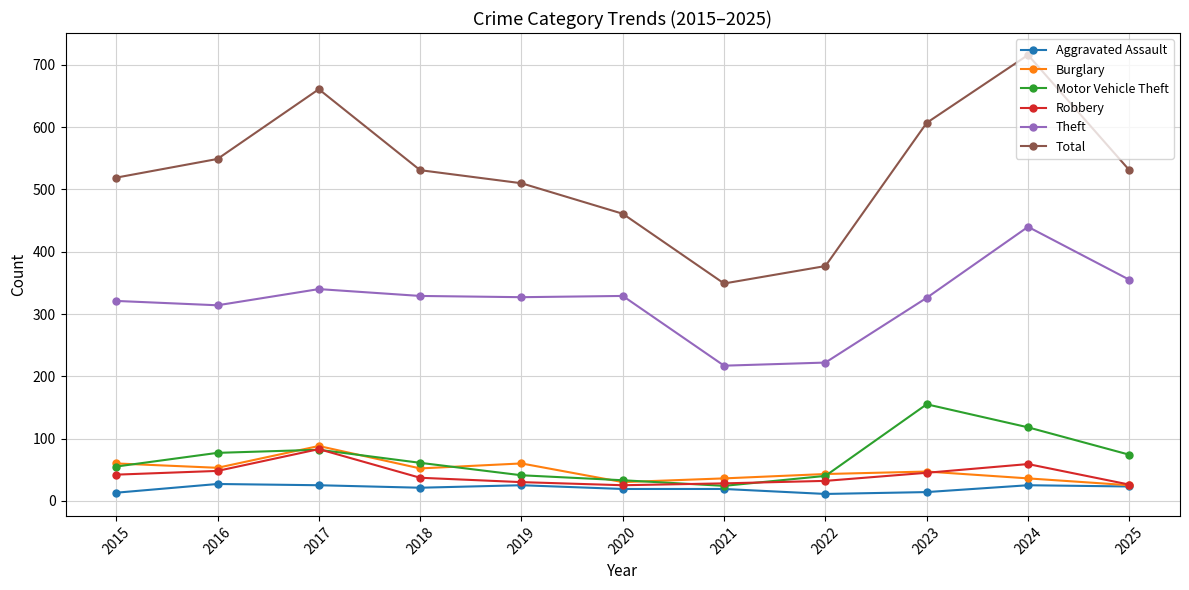

Which series changed the most between 2016 and 2025?

Theft